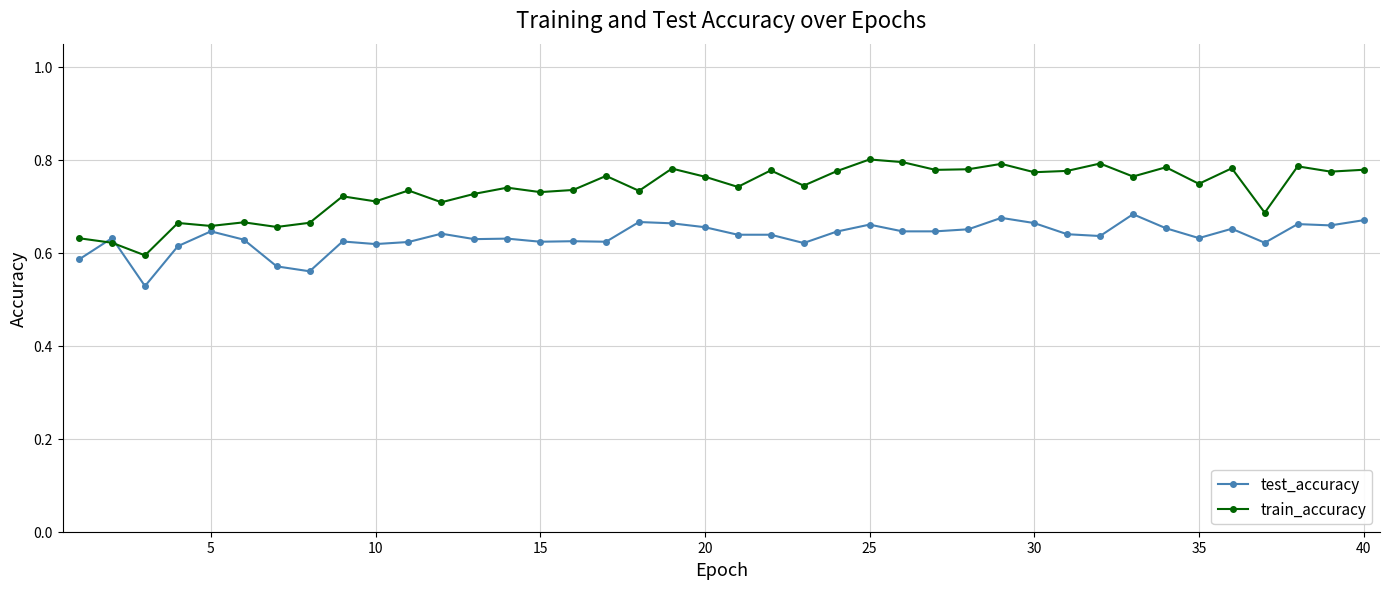

Count the test_accuracy values in the range 0 to 1.

40